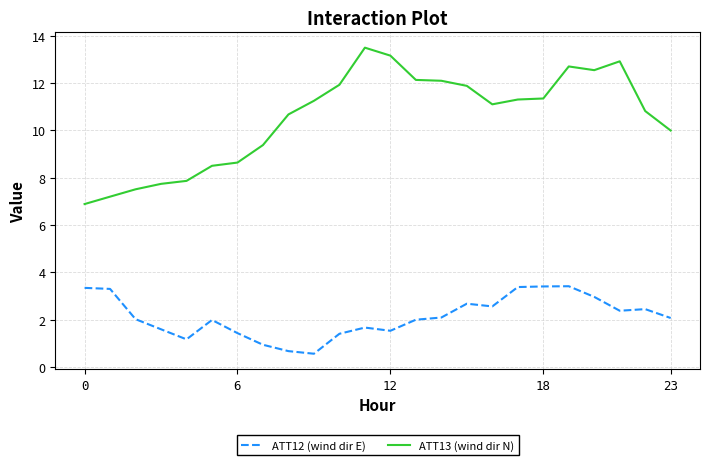

Which series has the largest total across all categories?

ATT13 (wind dir N)